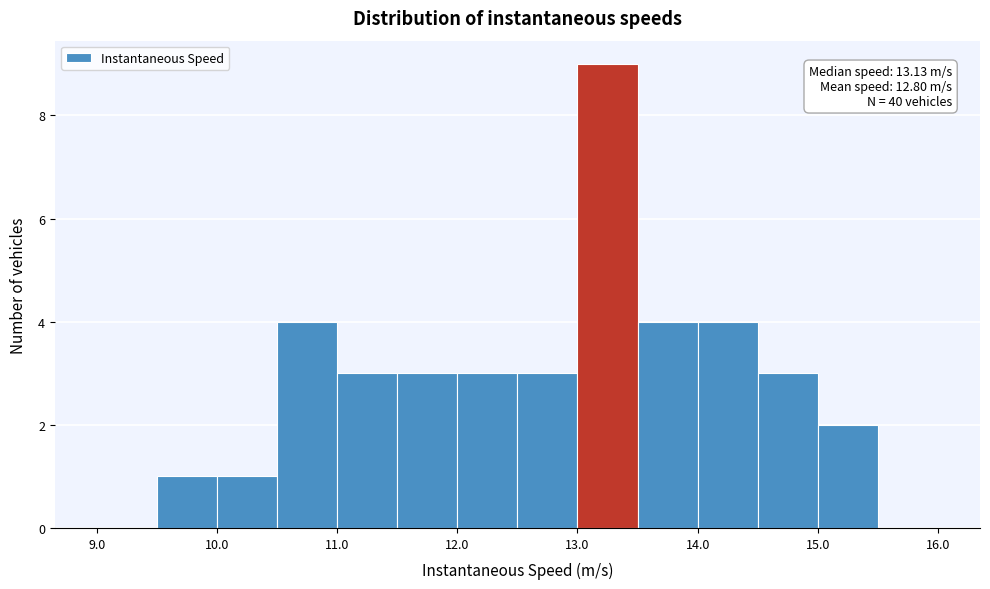

Over which range of the x-axis is the bar tallest?

13.0 to 13.5